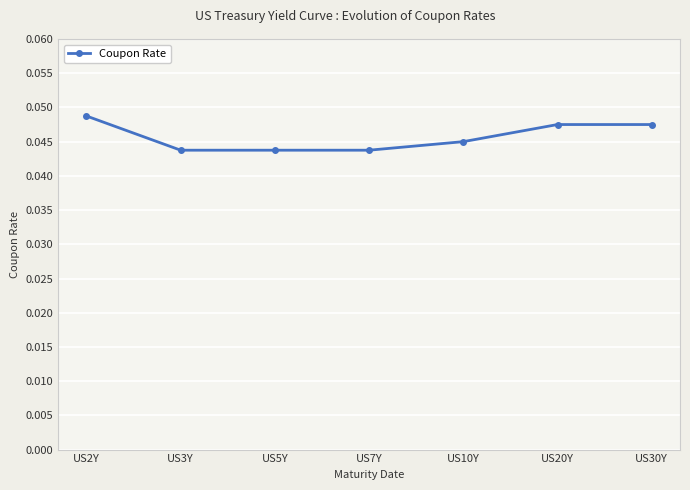

Which label corresponds to the largest value in the chart?

US2Y